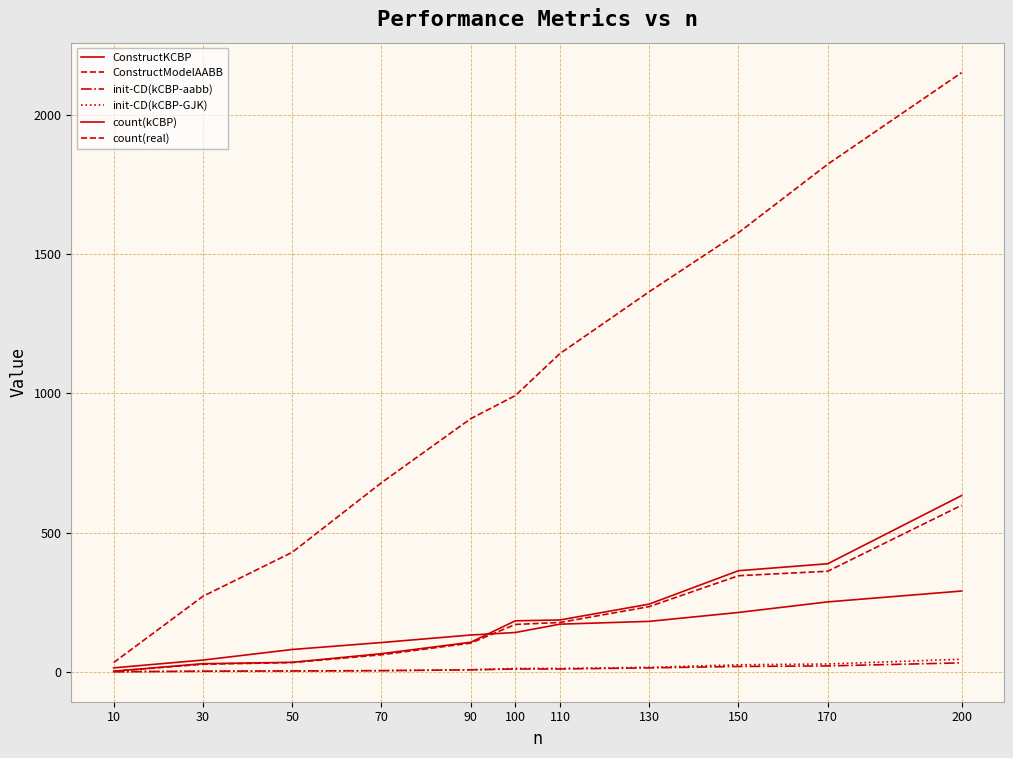

True or false: ConstructModelAABB and count(real) cross at least once.

False